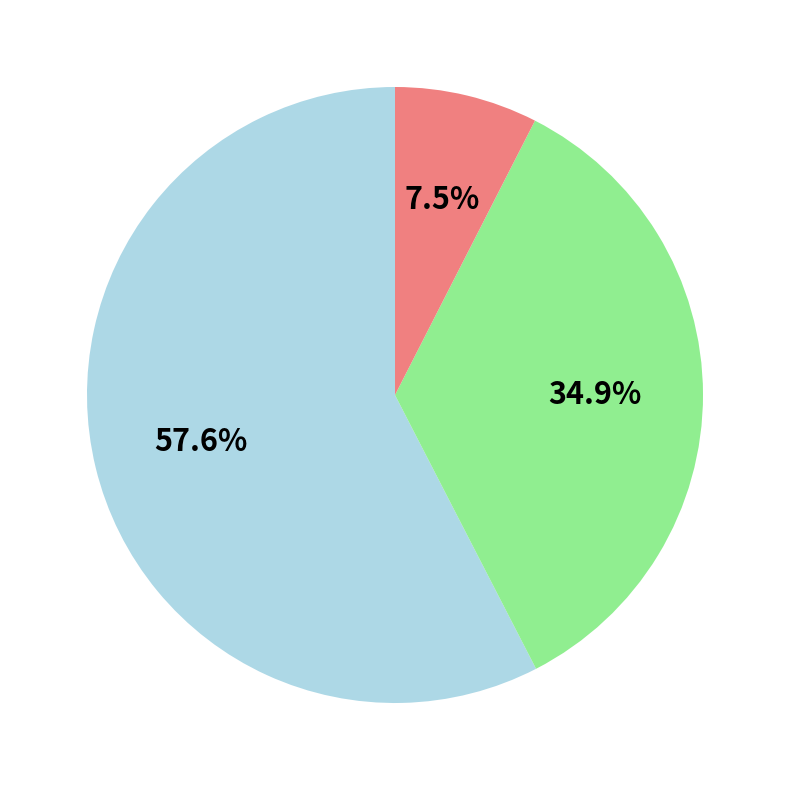

Is there a majority slice in this chart?

Yes